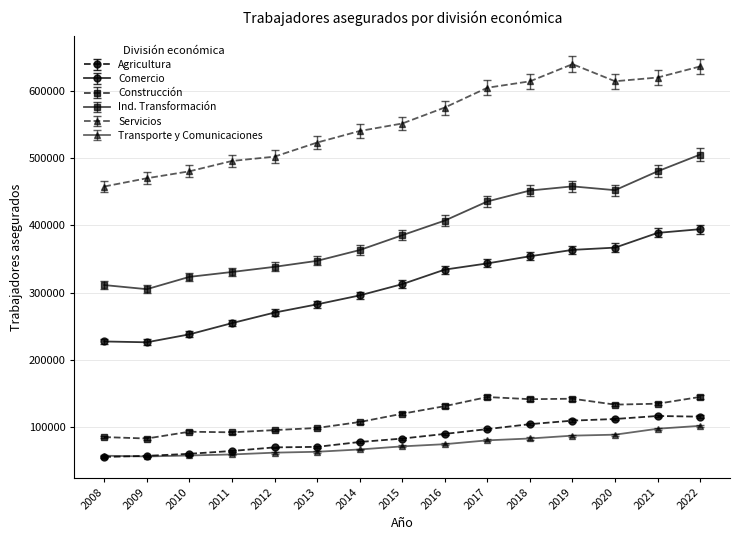

What is the maximum value shown in the chart?

640252